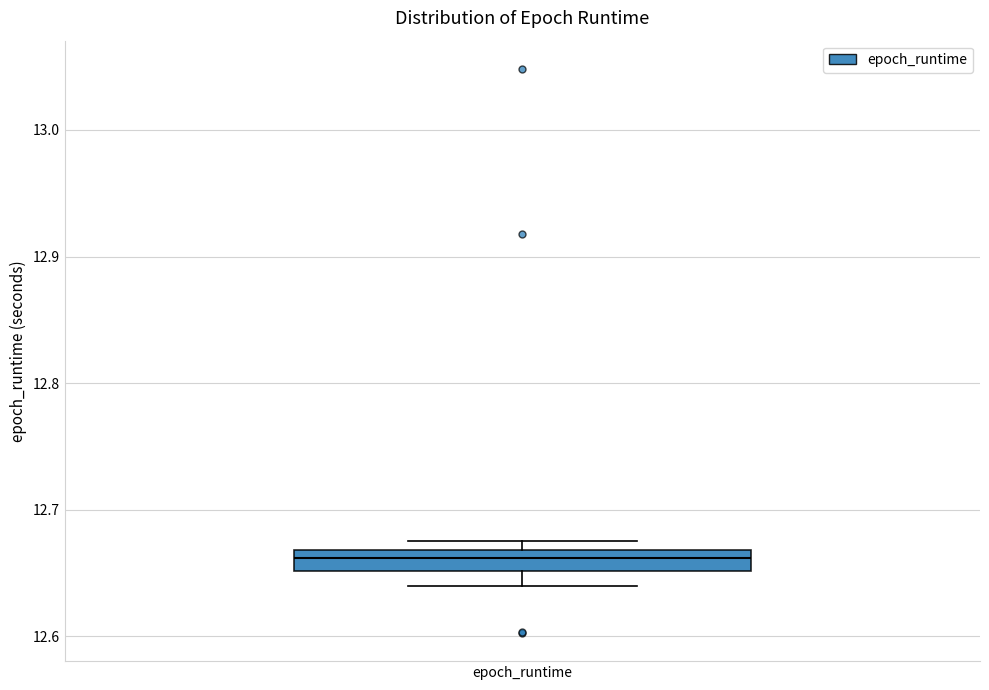

Transcribe this box plot: give where the median line is, the range the box spans, and where the two whiskers end, as read against the y-axis. The values are not printed on the chart, so give them approximately, as read against the axis.

median 12.66, box 12.65 to 12.67, whiskers 12.64 to 12.68